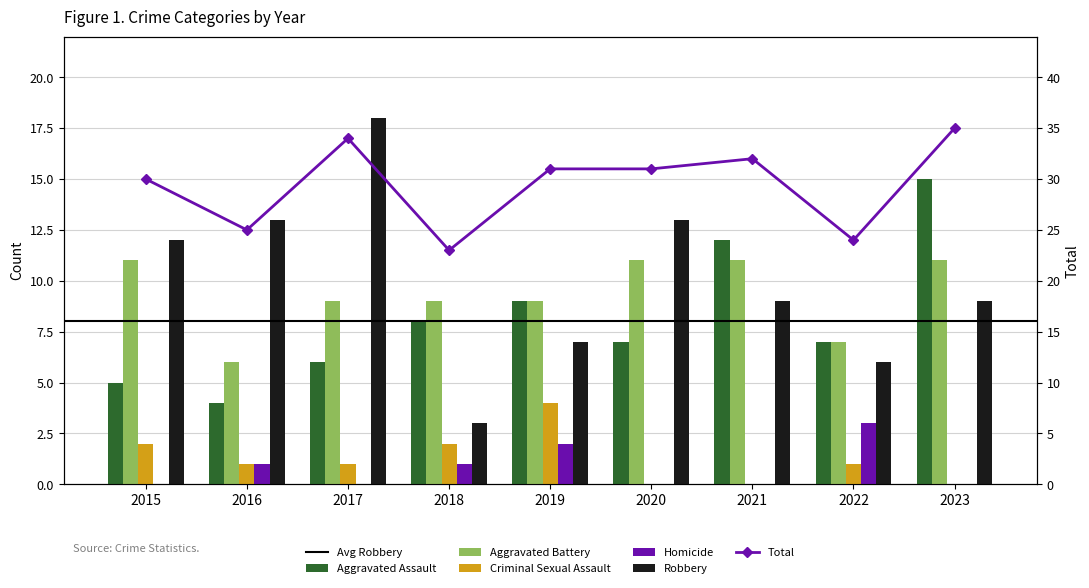

At 2017, list the series in order from largest to smallest.

Robbery, Aggravated Battery, Aggravated Assault, Criminal Sexual Assault, Homicide